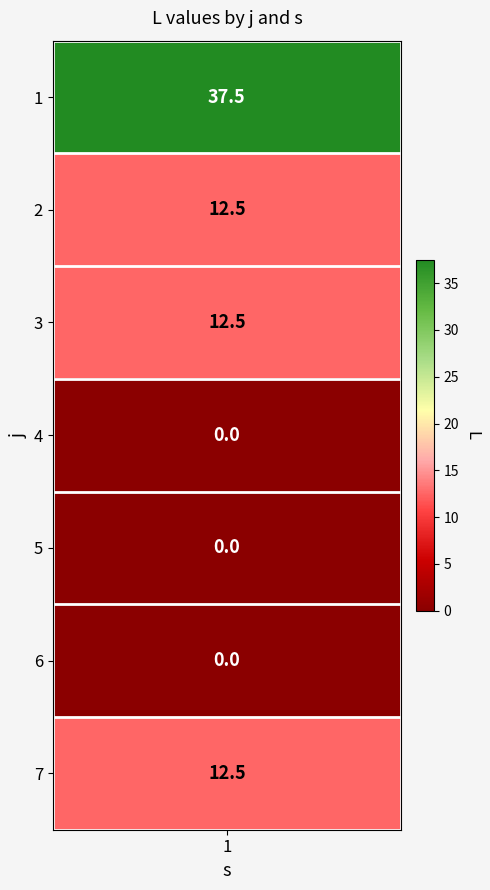

What is the difference between the maximum and minimum values?

37.5